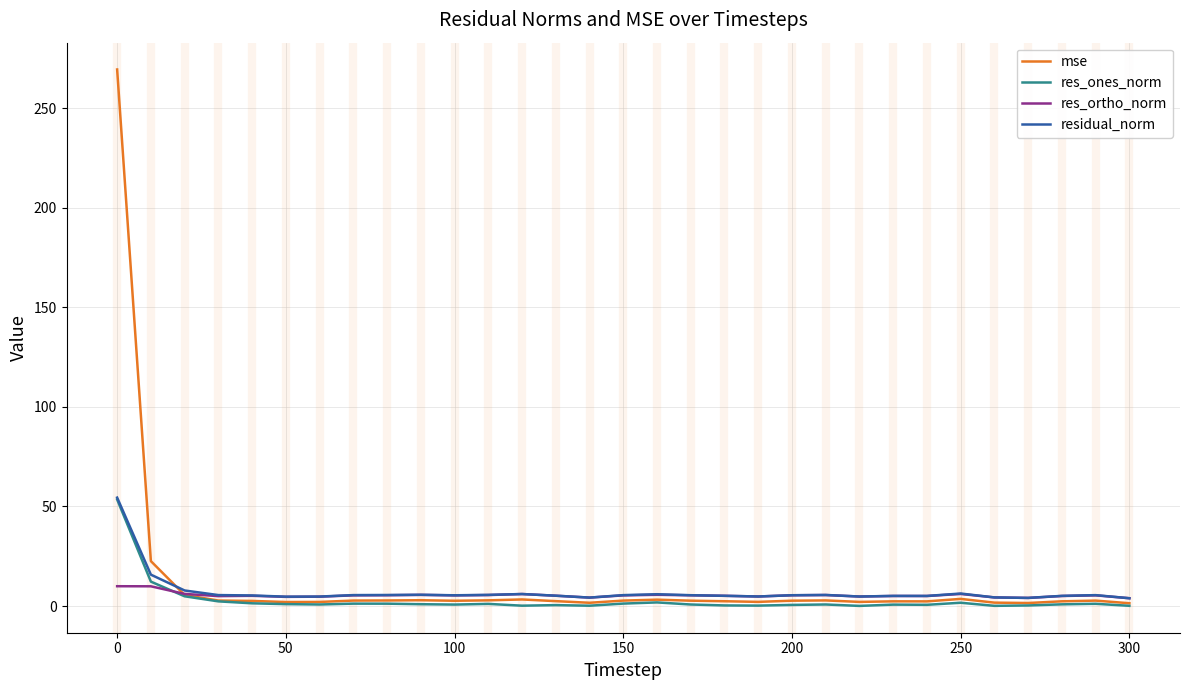

True or false: mse and residual_norm intersect in this chart.

True